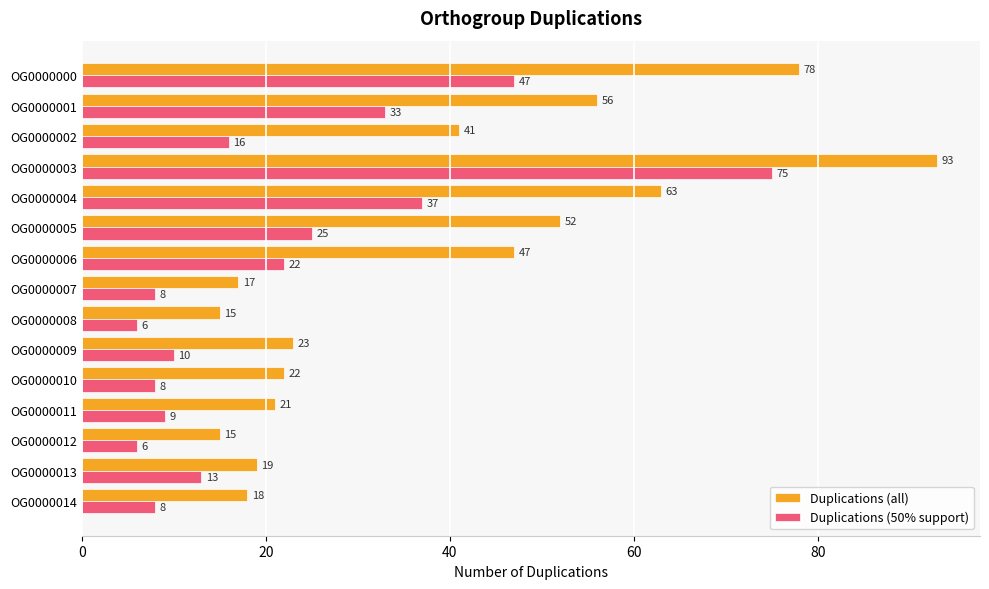

Which series has the widest spread of values?

Duplications (all)